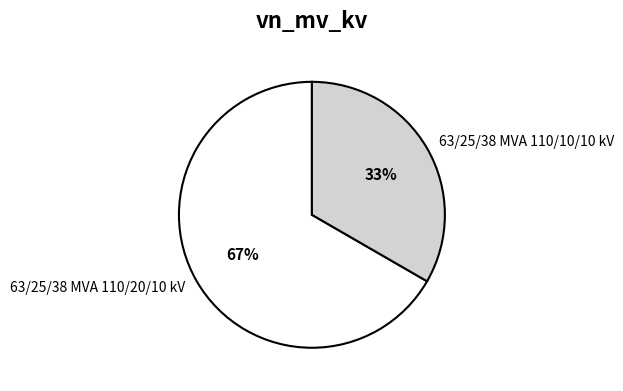

Combined, do 63/25/38 MVA 110/10/10 kV and 63/25/38 MVA 110/20/10 kV account for over 50%?

Yes